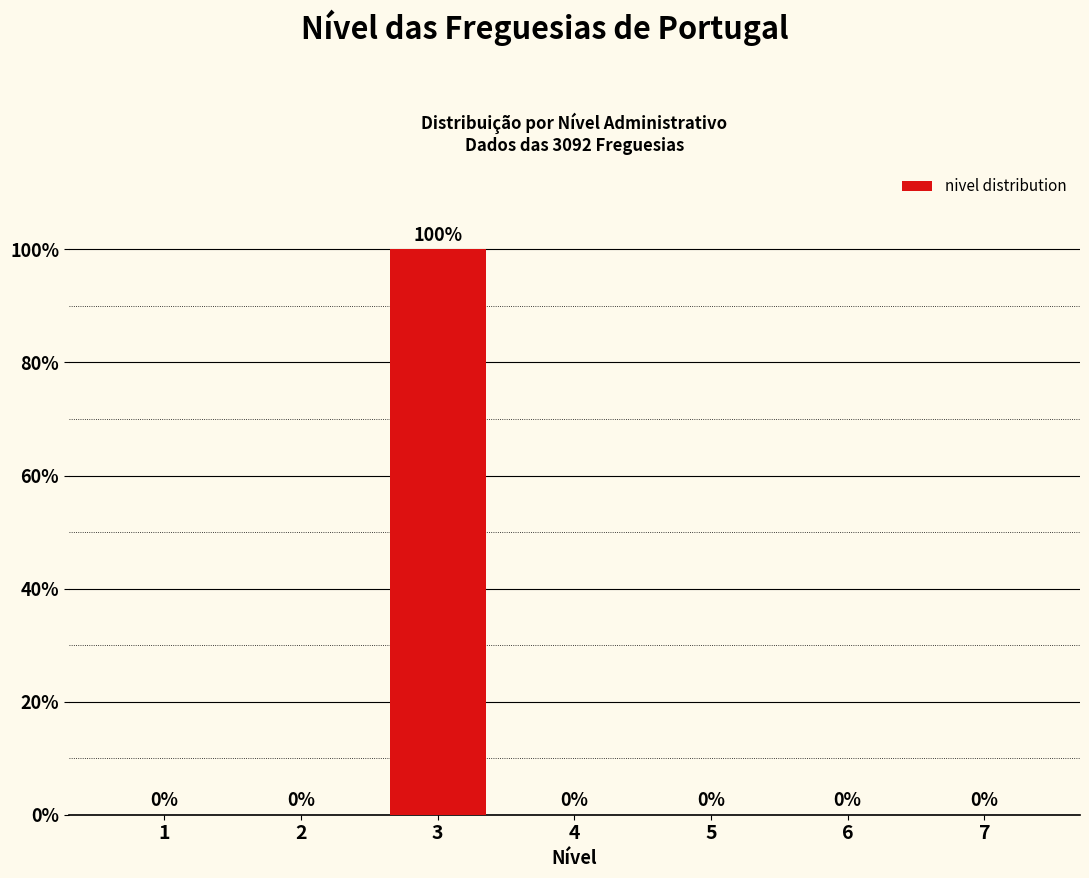

Reading left to right, transcribe all the data shown in this chart.

1=0	2=0	3=100	4=0	5=0	6=0	7=0